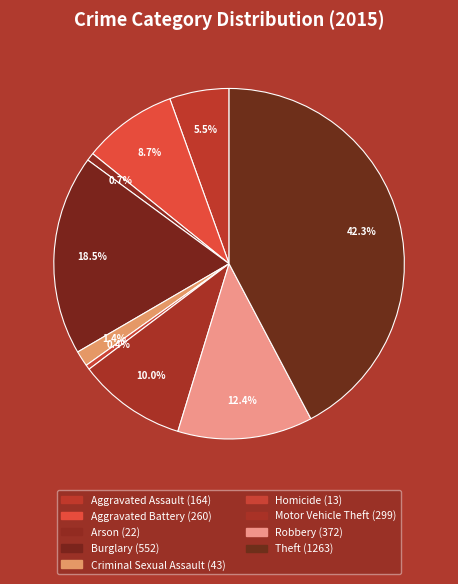

Is the sum of Robbery and Homicide greater than half?

No